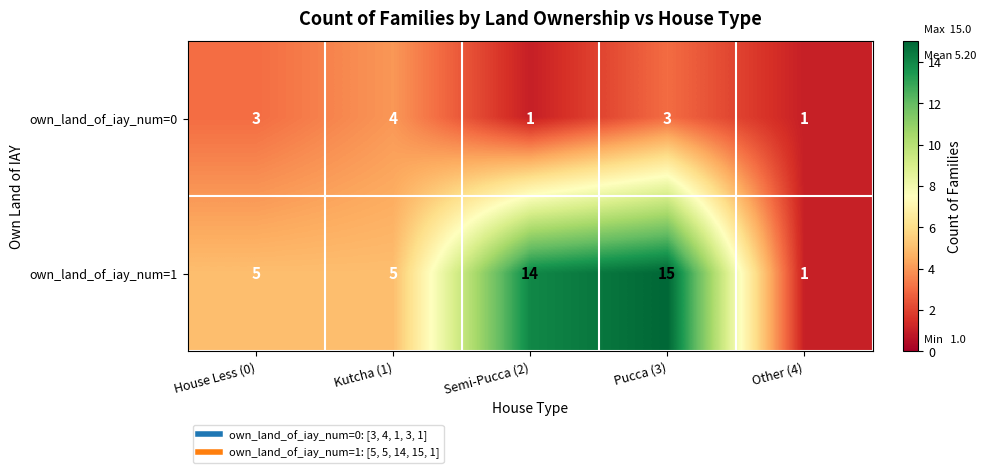

Is it true that own_land_of_iay_num=1 equals 5 at Kutcha (1)?

True